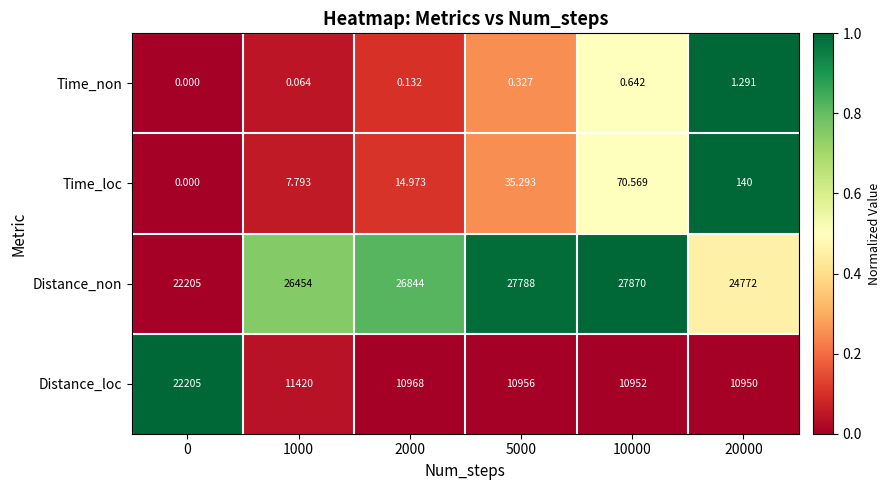

List the series in order of their peak value, highest first.

Distance_non, Distance_loc, Time_loc, Time_non